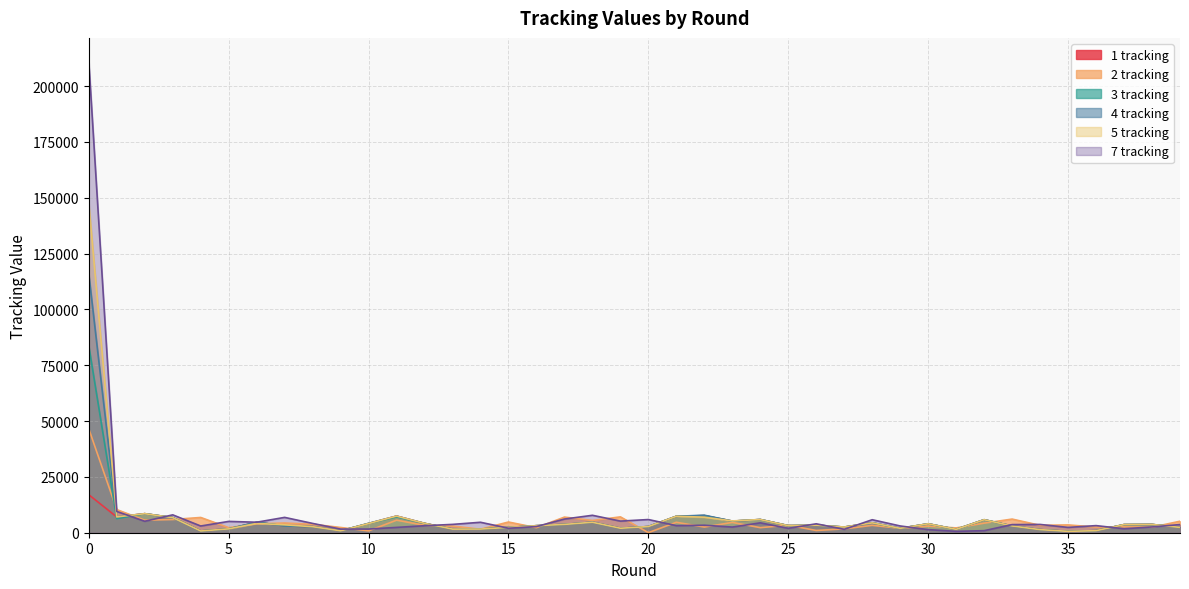

What is the value of the 1 tracking point at the 40th from the left?

2378